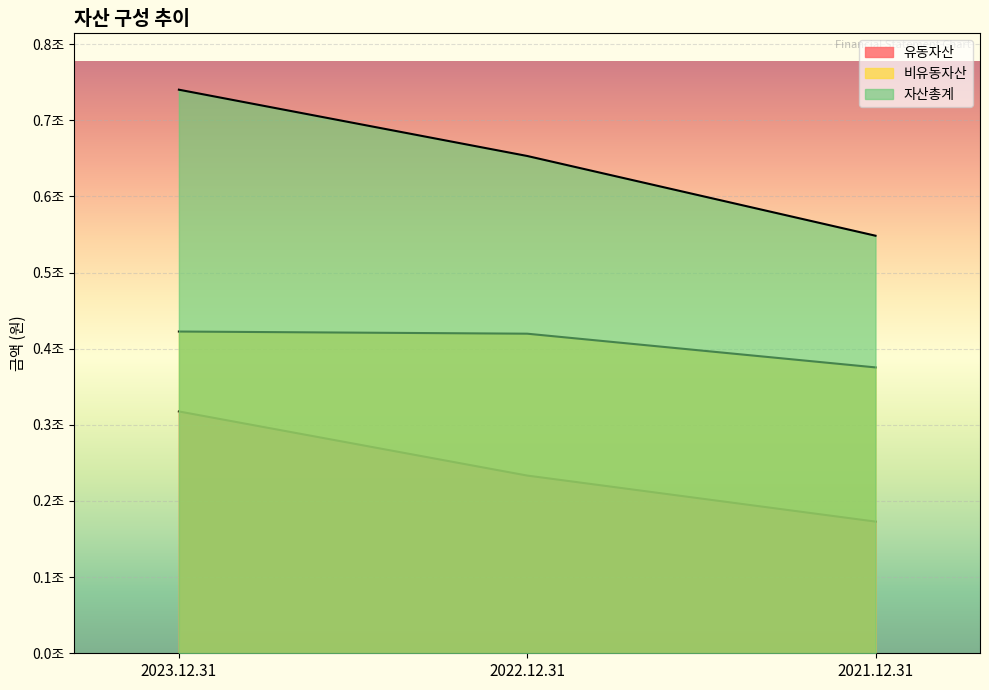

Is the value of 유동자산 at 2021.12.31 greater than the value of 비유동자산 at 2023.12.31?

No